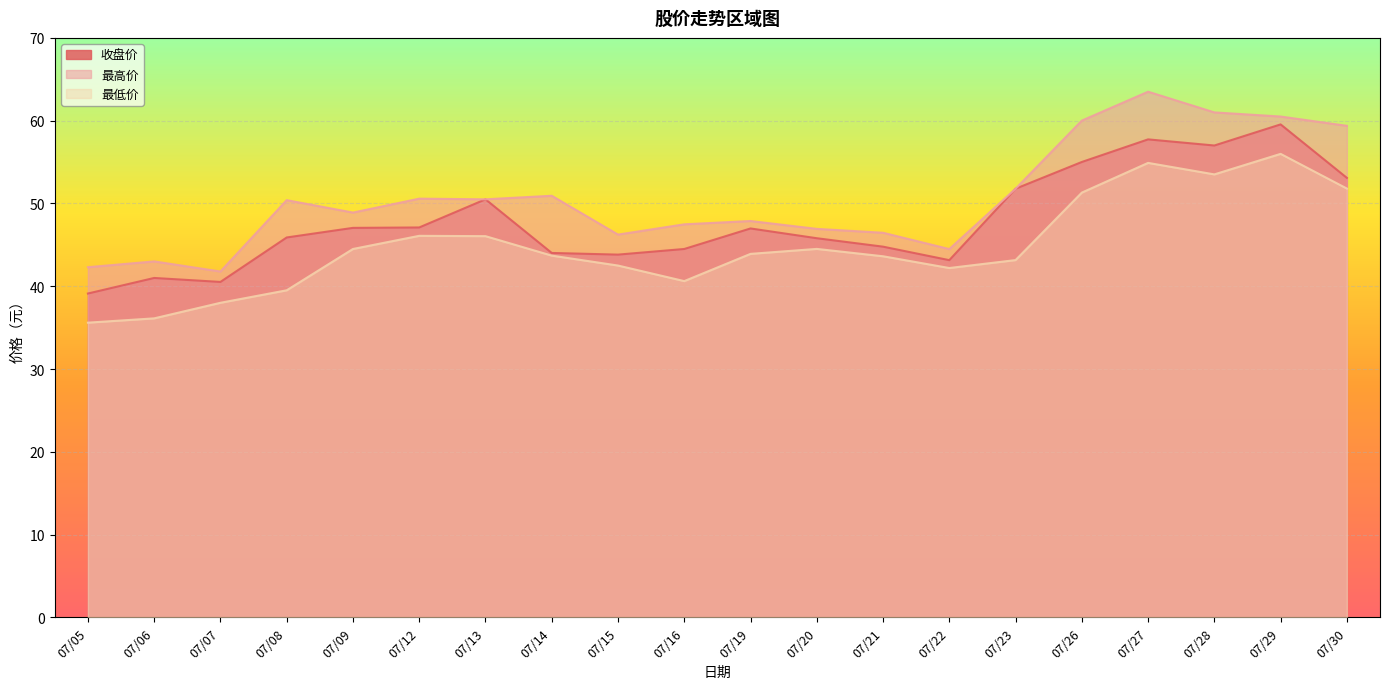

True or false: 最低价 and 最高价 intersect in this chart.

False